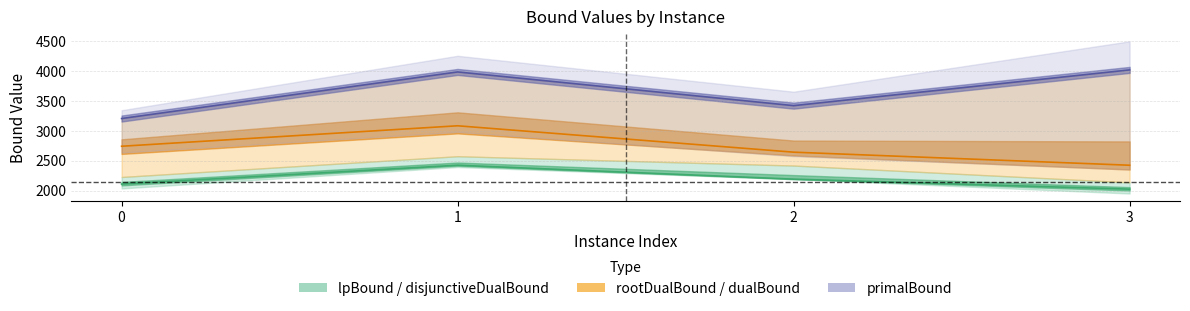

How many values in the lpBound series exceed 2190?

2